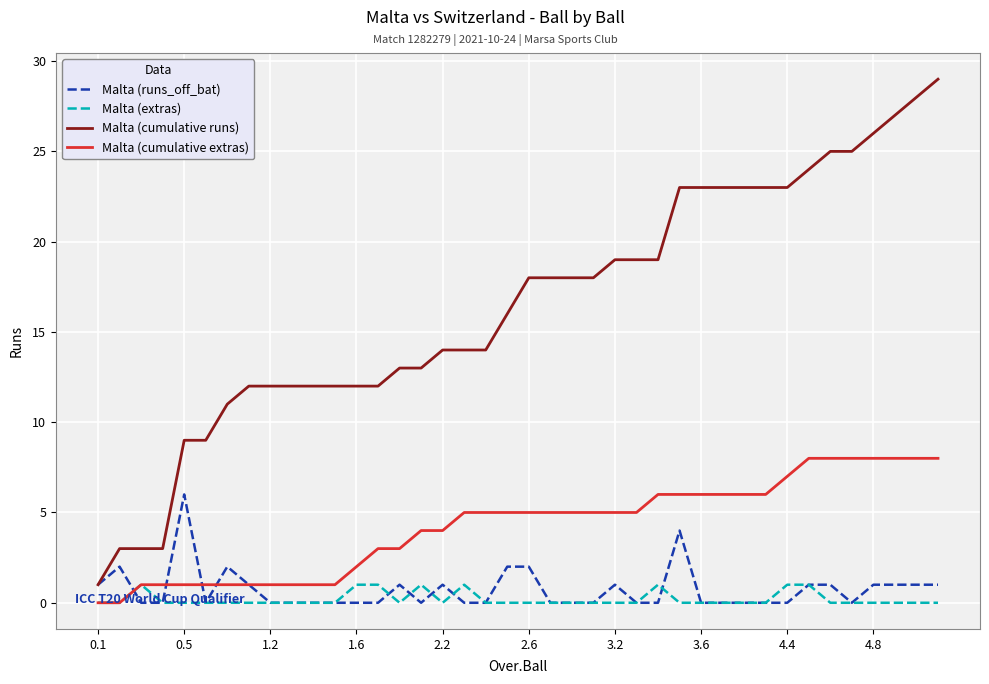

Which series has the largest range (max minus min)?

Malta (cumulative runs)